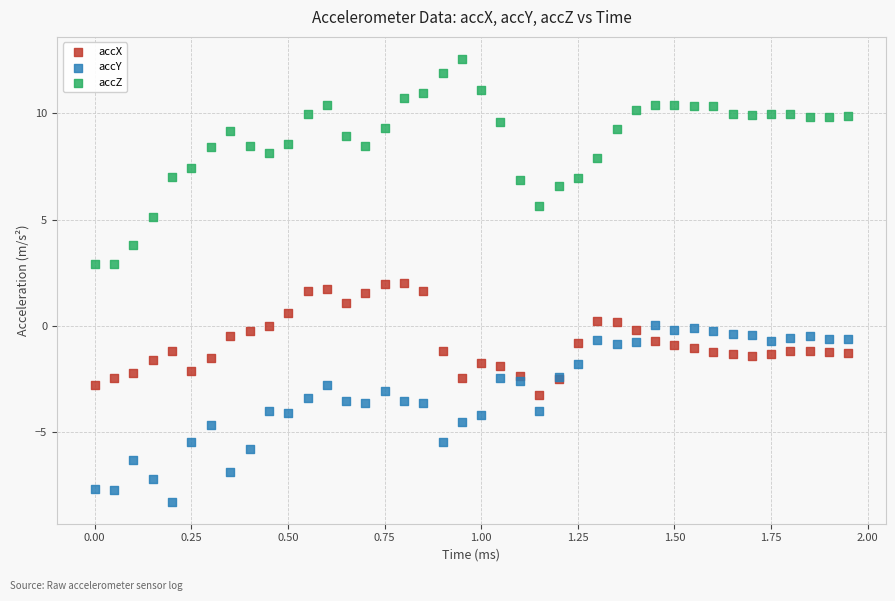

What is the X range (max minus min) for the scatter plot?

1.9